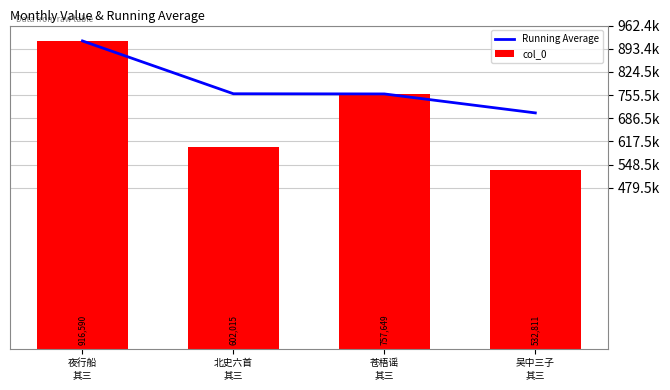

Which category has the lowest value across all series?

吴中三子
其三